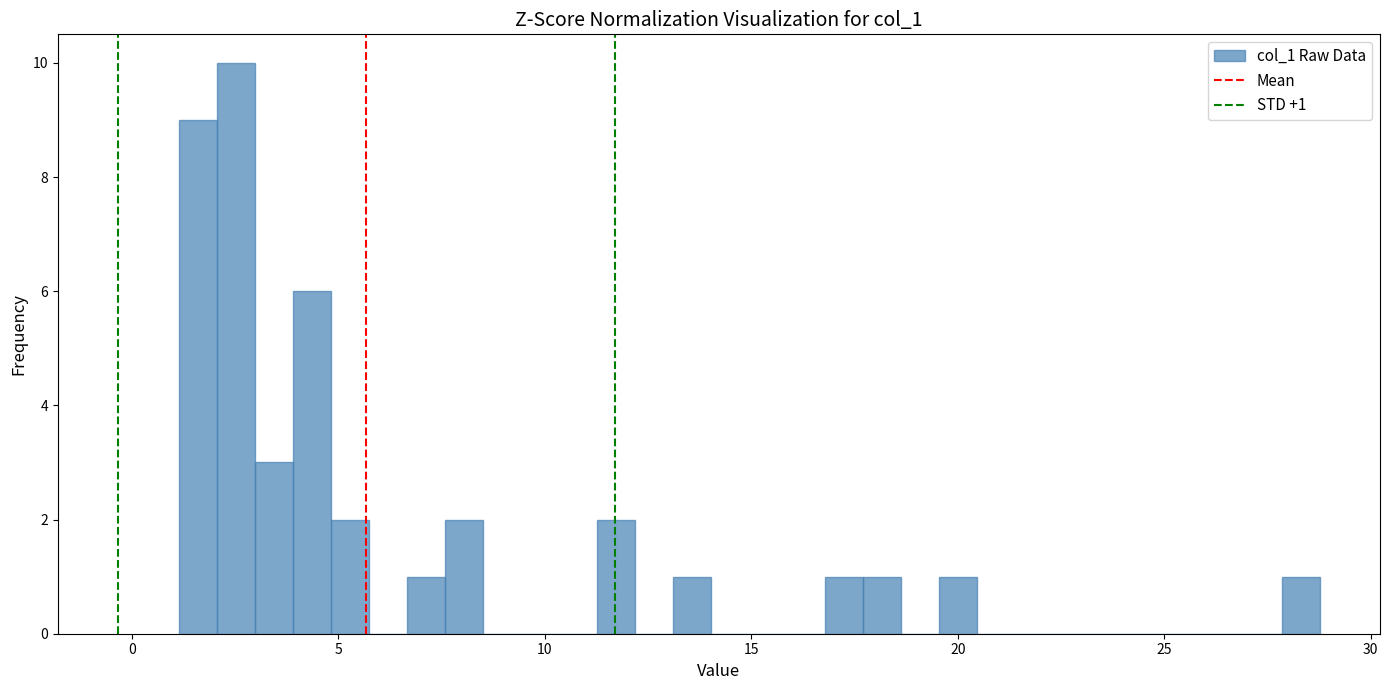

Read against the x-axis, roughly where is the centre of the tallest bar?

2.5